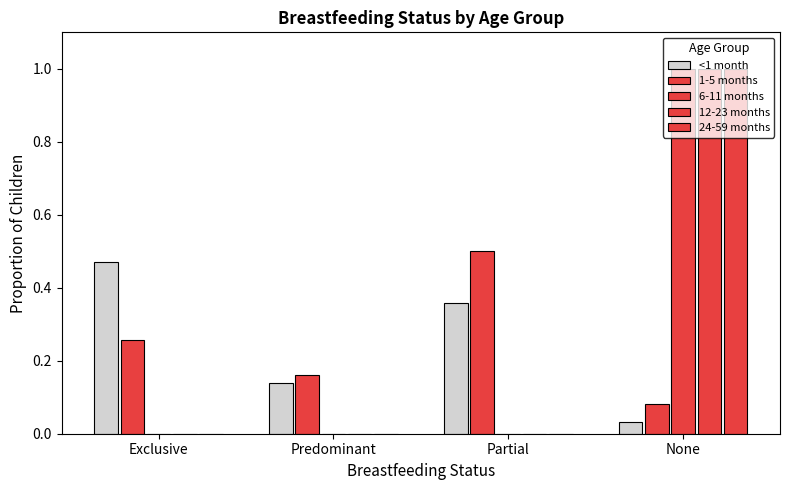

What is the difference between the <1 month values at Predominant and Exclusive?

0.3